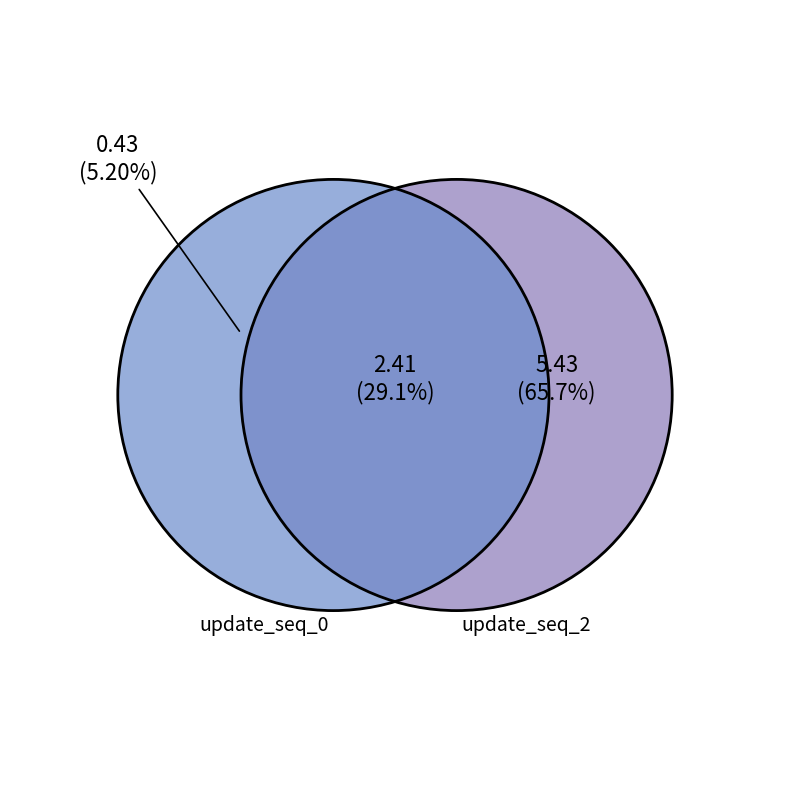

How many segments does this pie chart have?

3